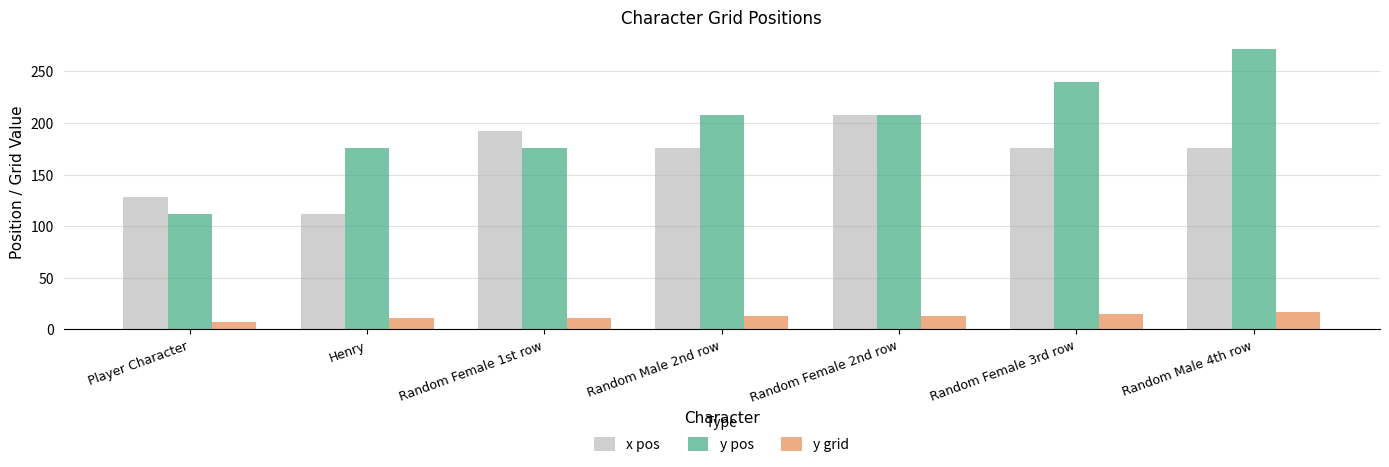

Rank the series by their average value, from lowest to highest.

y grid, x pos, y pos